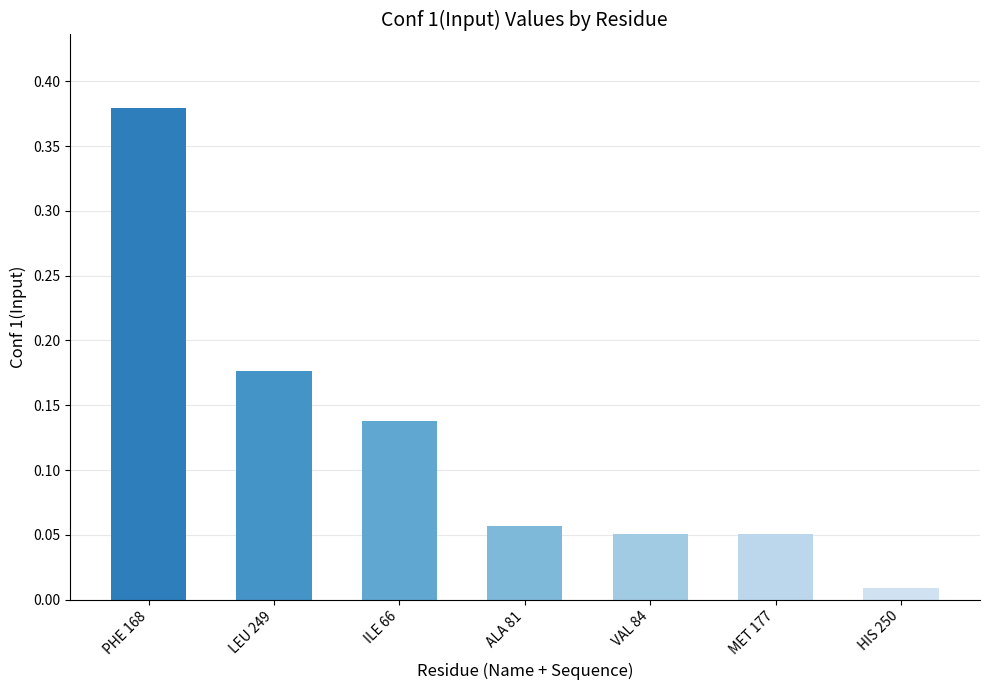

Between VAL 84 and ILE 66, which is larger?

ILE 66